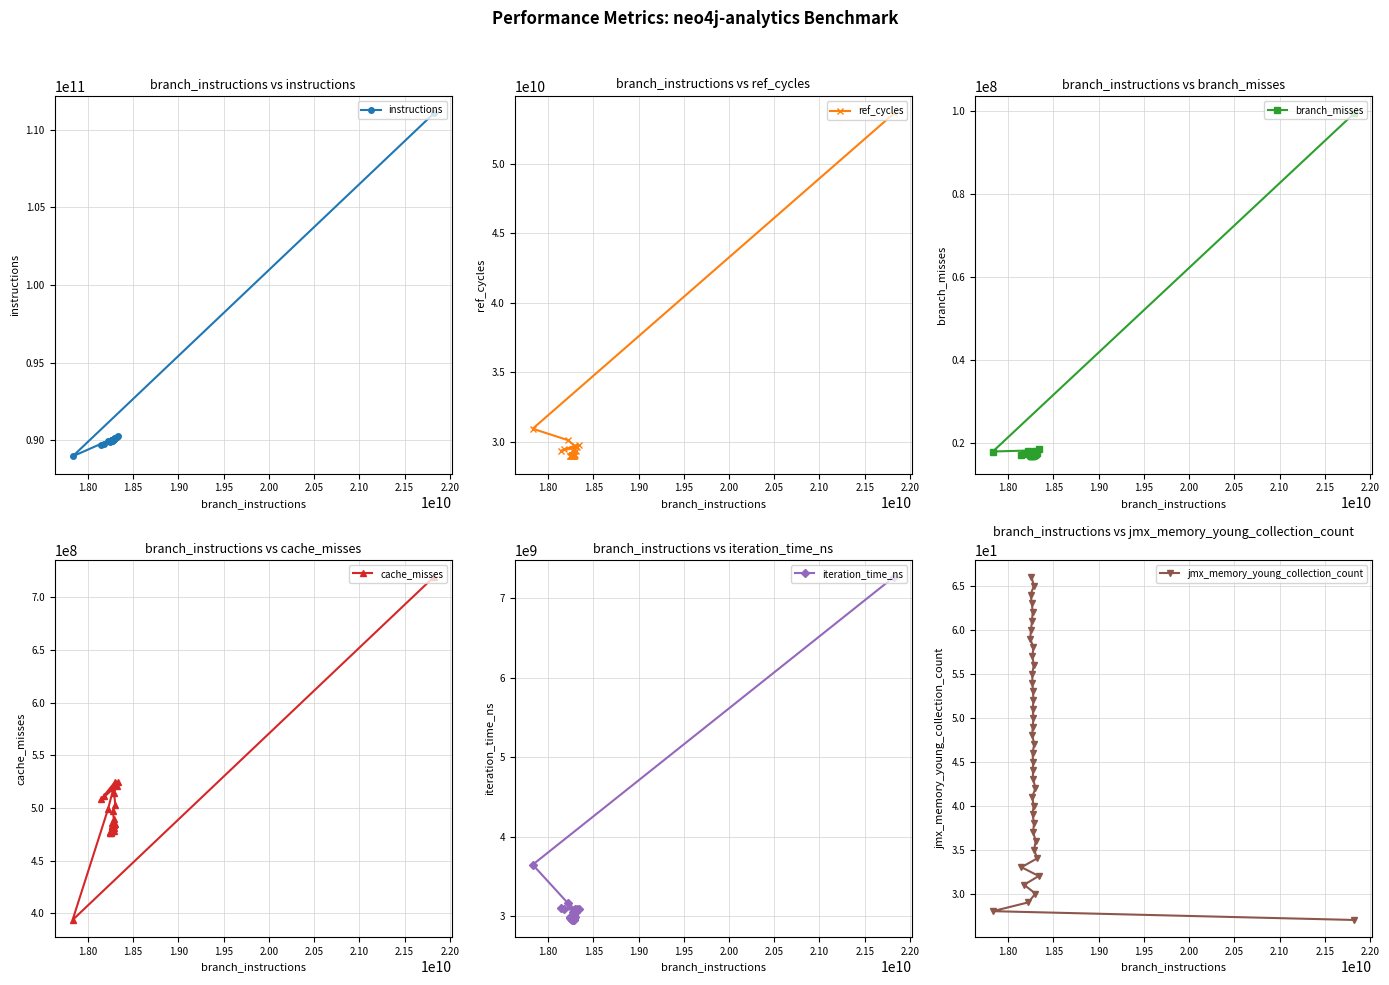

What is the minimum value for cache_misses?

393678332